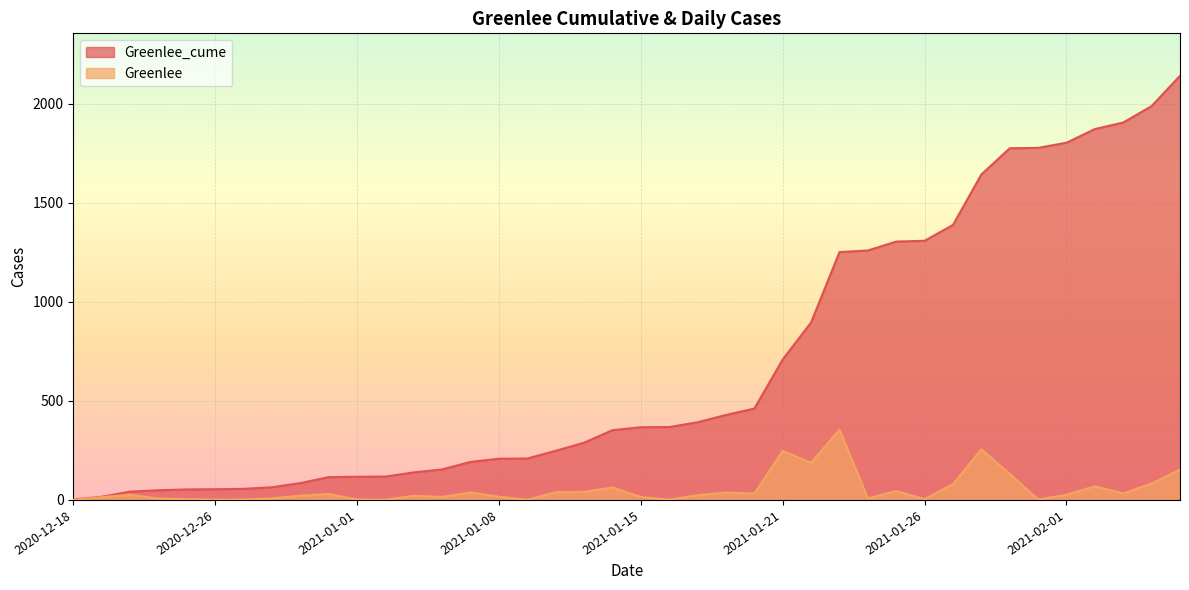

At which category is the sum across all series the highest?

2021-02-05